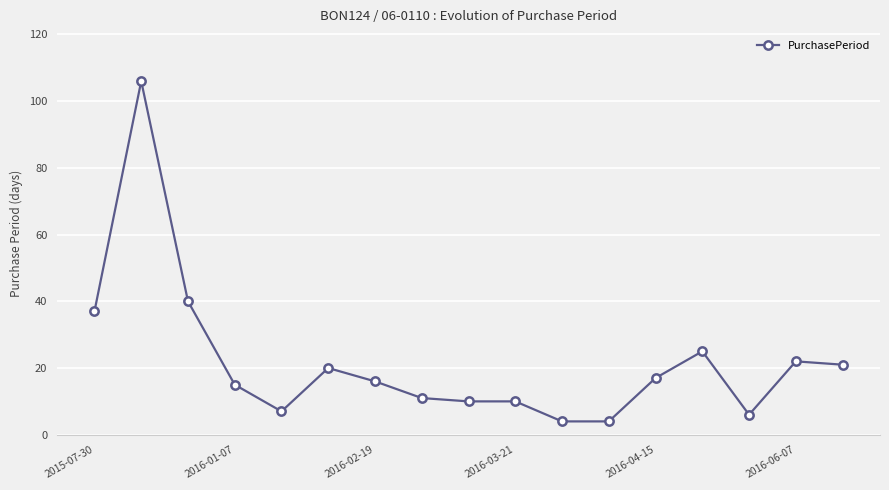

How many lines are shown in the chart?

1